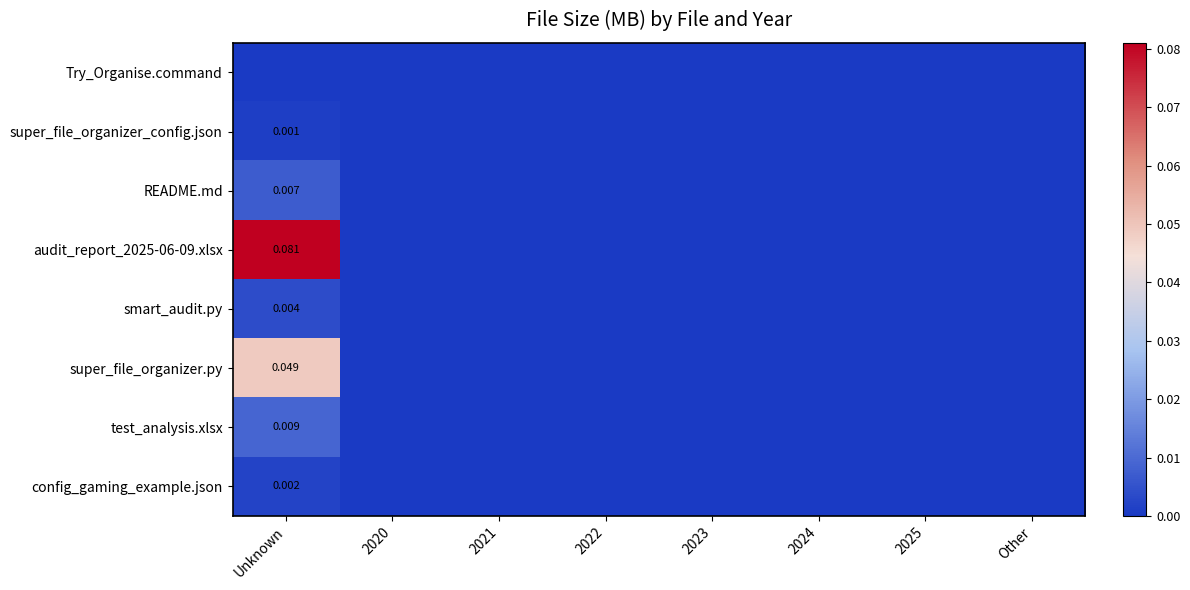

Between Unknown and 2022, which series saw the biggest shift?

audit_report_2025-06-09.xlsx